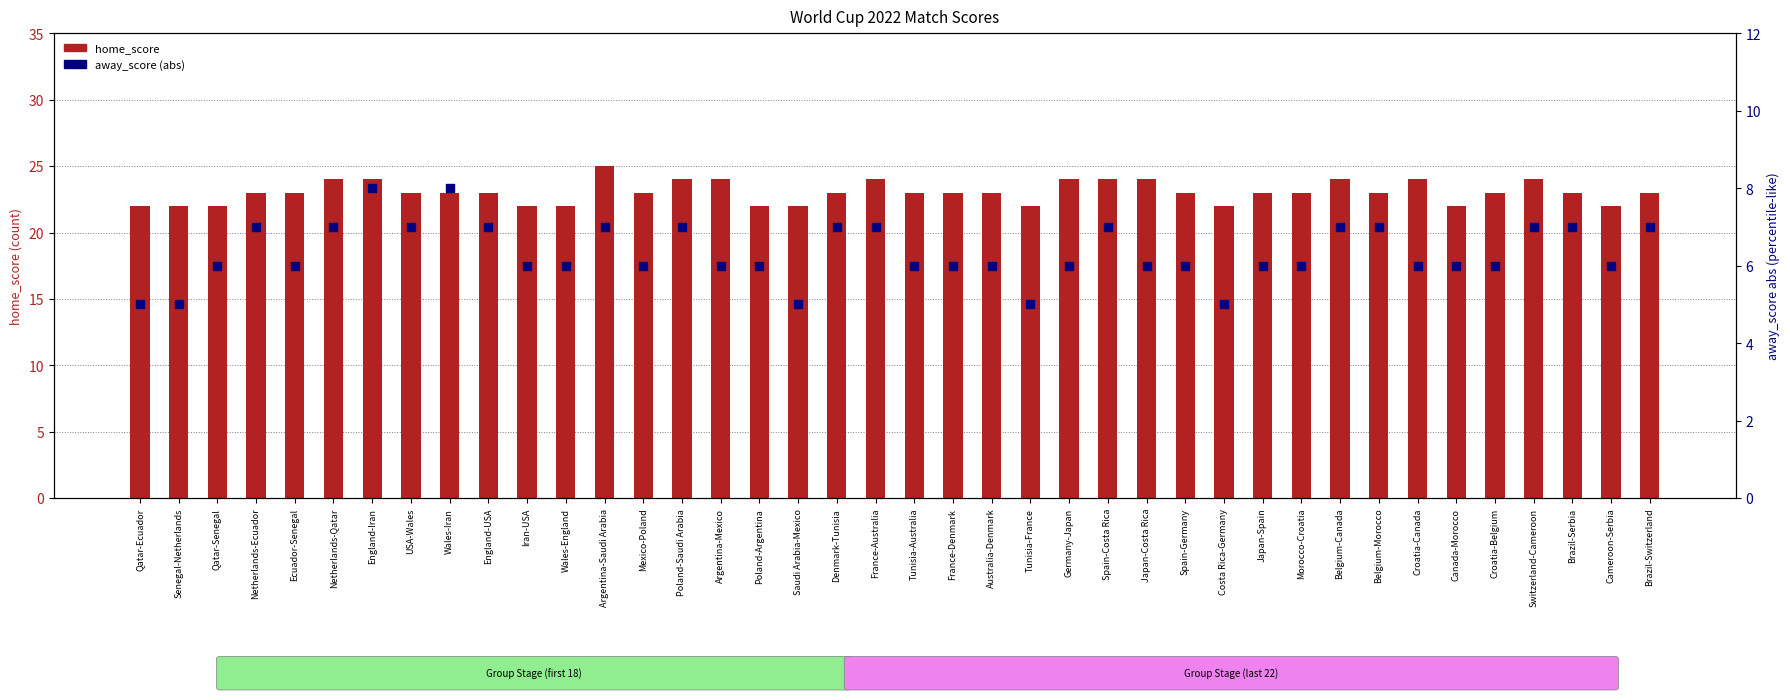

What are all the series names shown in the legend?

home_score, away_score (abs)